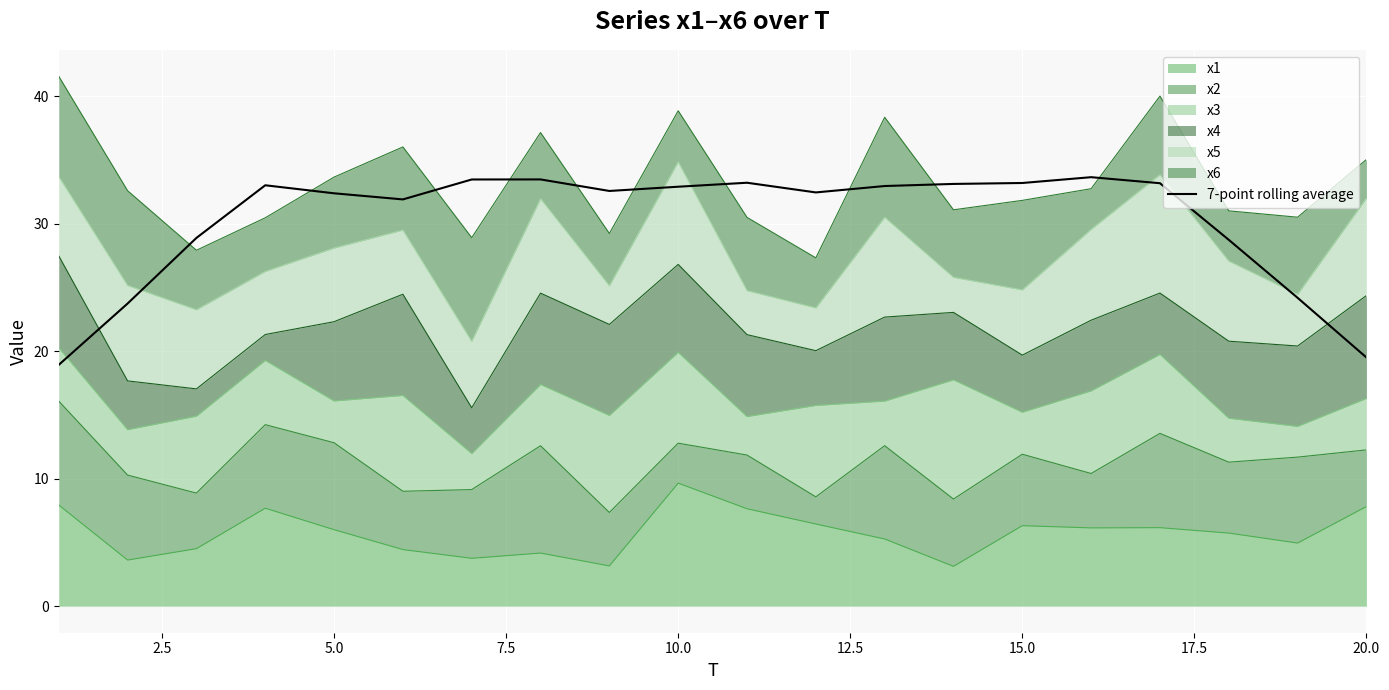

How many categories are shown in the chart?

20